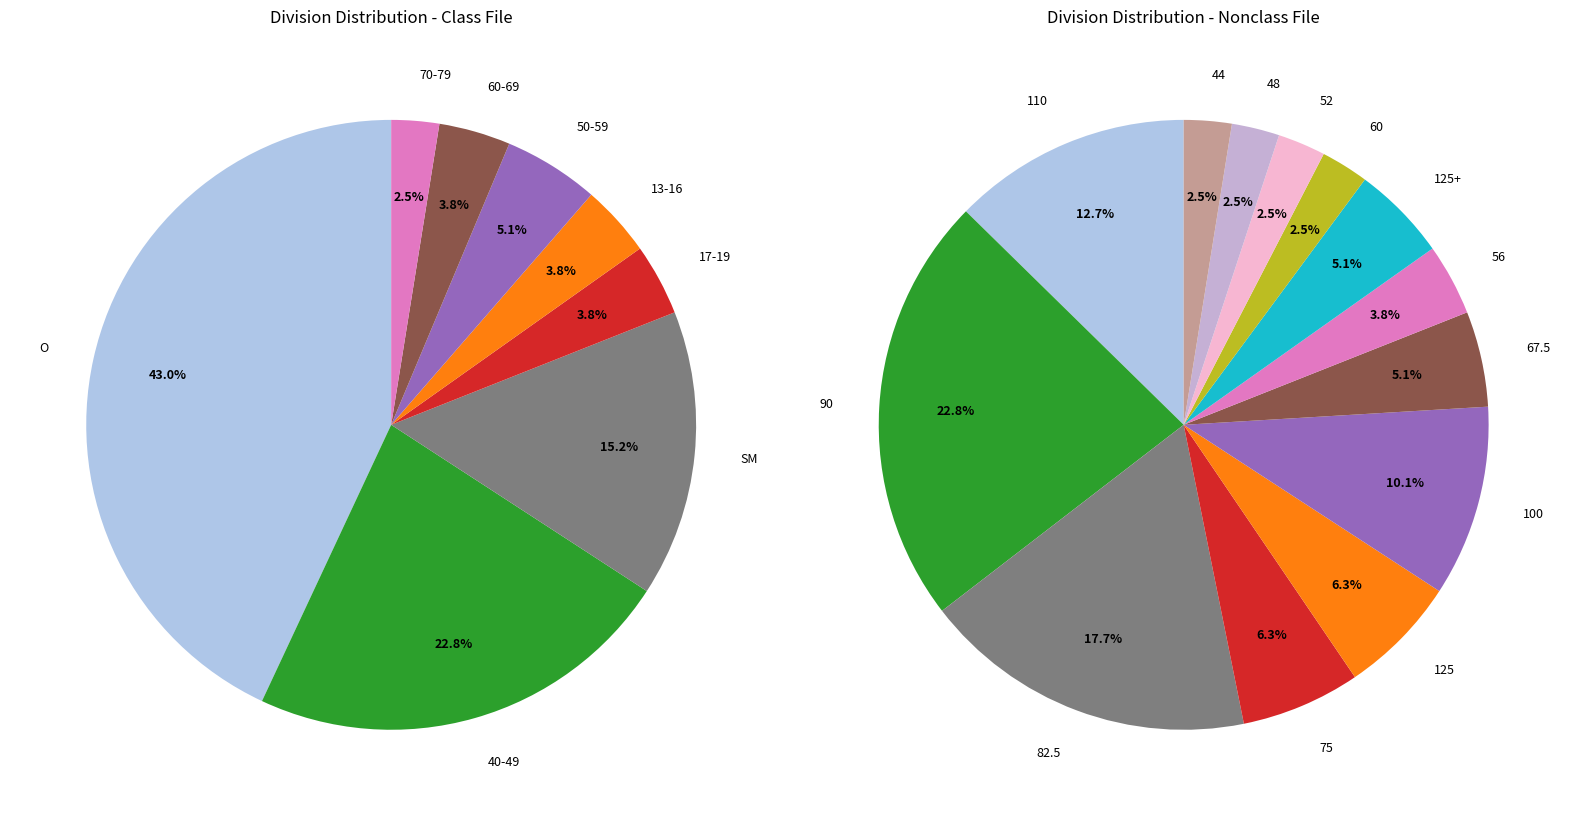

The 40-49 slice represents 11% of the pie. True or false?

False